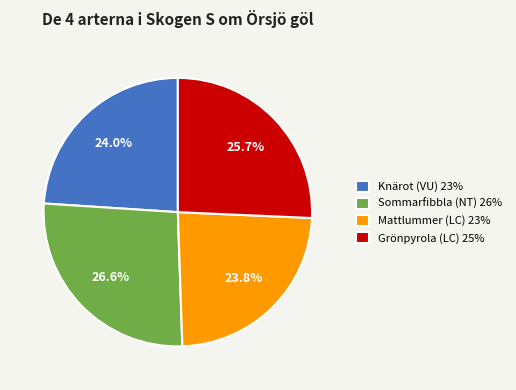

Does any single category account for the majority?

No